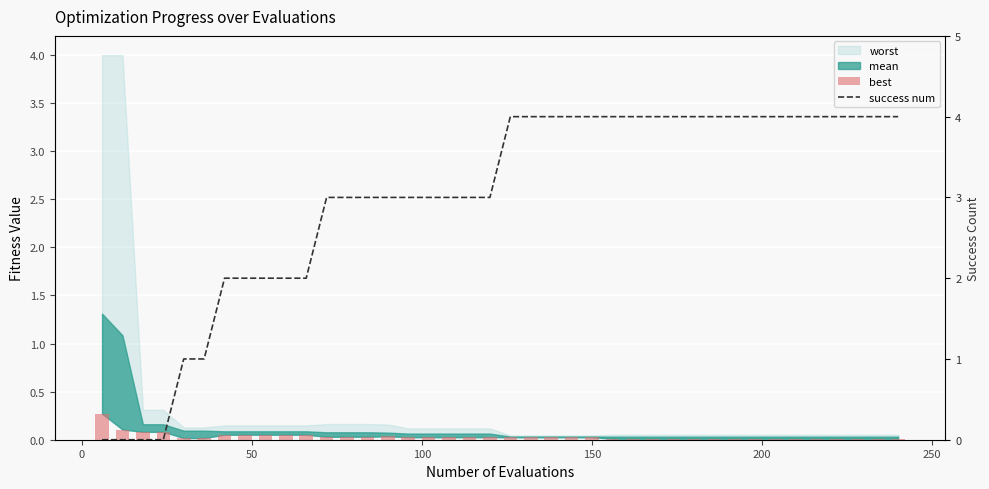

What position from the left is 200?

6